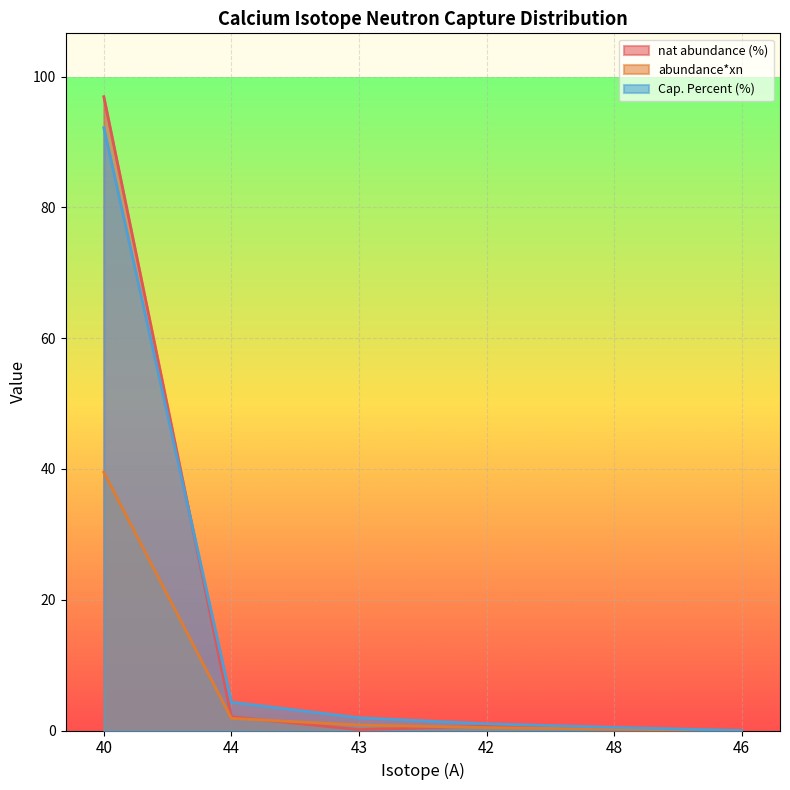

Where is nat abundance (%) nearest to the value 48?

44